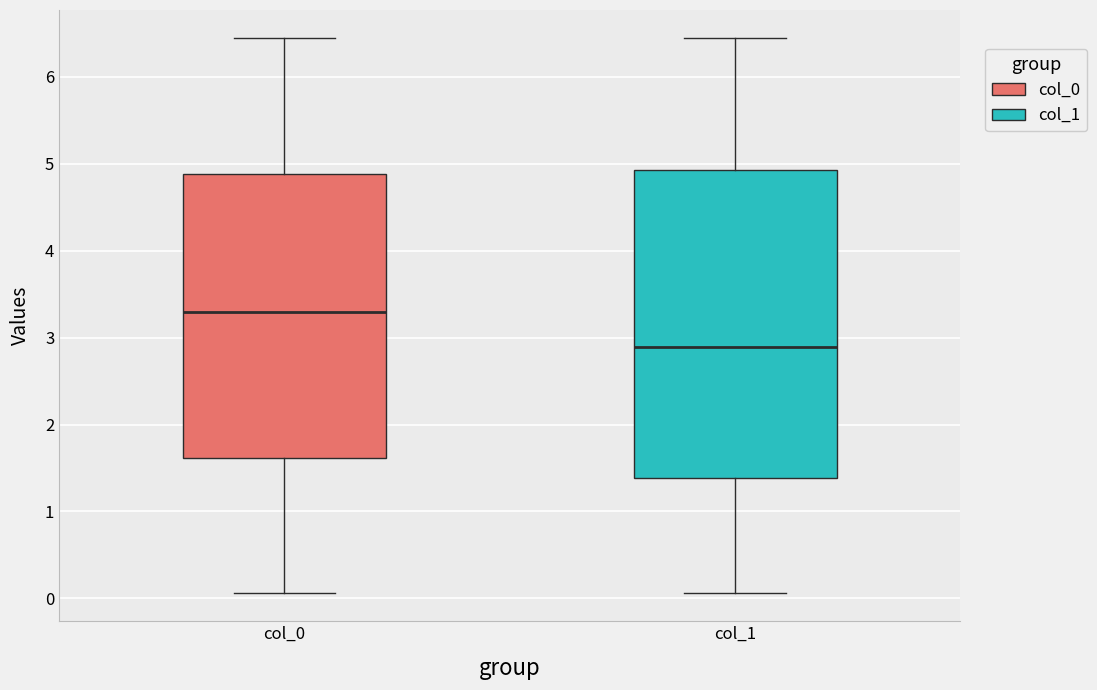

Reading left to right, transcribe this box plot: for each box, give where its median line is, the range the box spans, and where its two whiskers end, as read against the y-axis. The values are not printed on the chart, so give them approximately, as read against the axis.

col_0: median 3.3, box 1.6 to 4.9, whiskers 0.1 to 6.4
col_1: median 2.9, box 1.4 to 4.9, whiskers 0.1 to 6.4